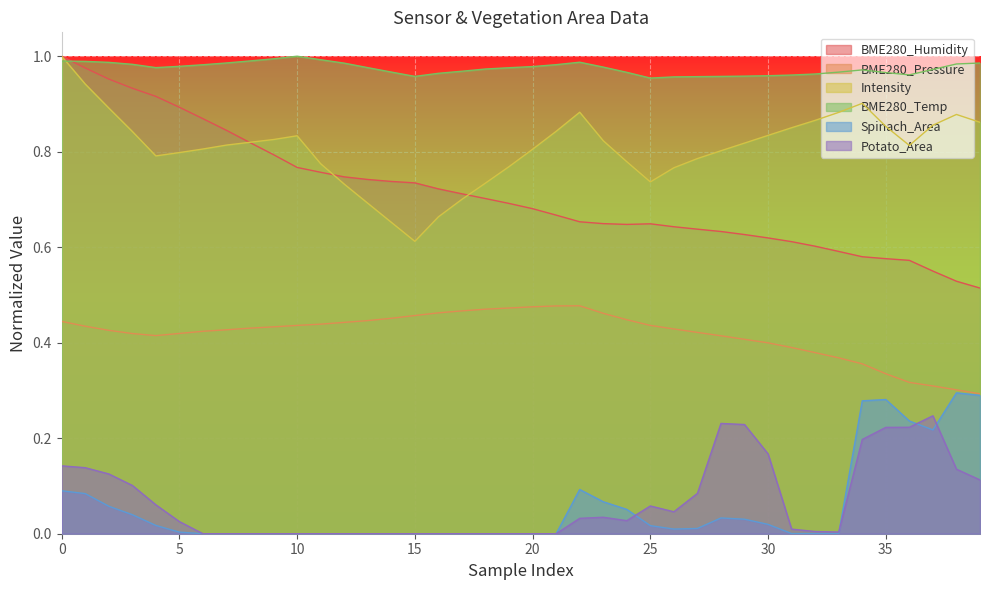

Which series has the largest total across all categories?

BME280_Temp